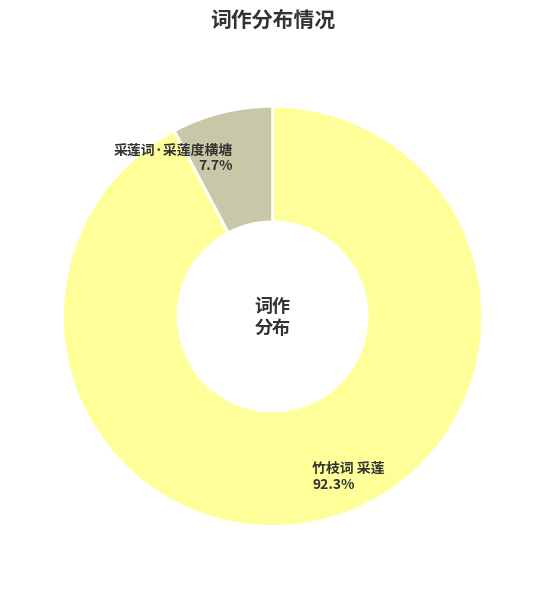

Between 采莲词·采莲度横塘 and 竹枝词 采莲, which is larger?

竹枝词 采莲